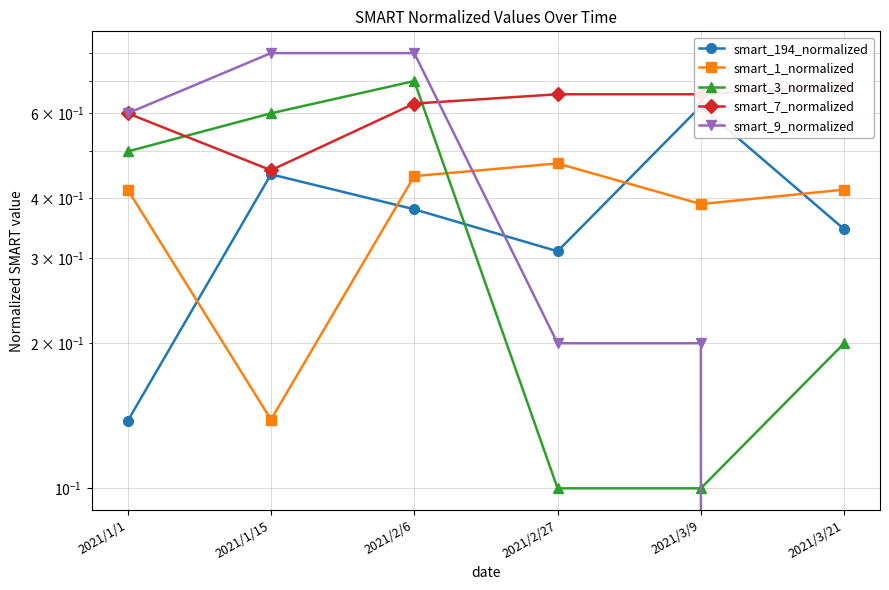

Reading left to right, extract all data points from this chart.

smart_194_normalized: 0.1	0.4	0.4	0.3	0.6	0.3
smart_1_normalized: 0.4	0.1	0.4	0.5	0.4	0.4
smart_3_normalized: 0.5	0.6	0.7	0.1	0.1	0.2
smart_7_normalized: 0.6	0.5	0.6	0.7	0.7	0.7
smart_9_normalized: 0.6	0.8	0.8	0.2	0.2	0.0